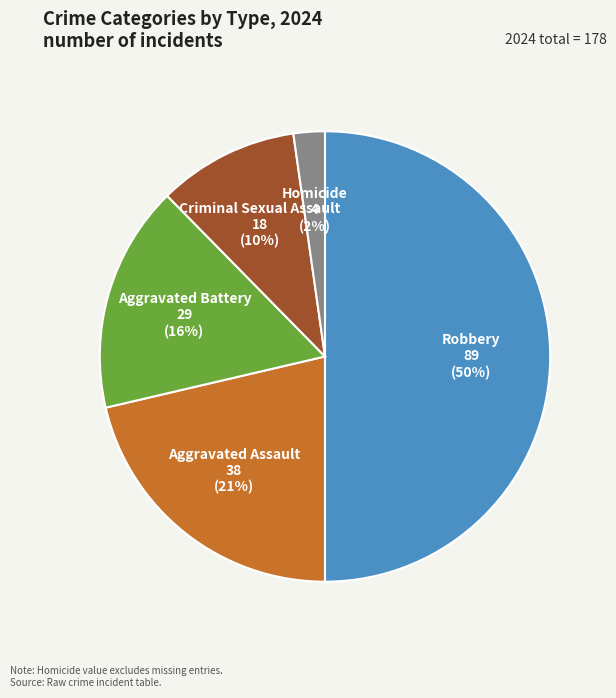

Does Aggravated Battery represent more than half of the total?

No